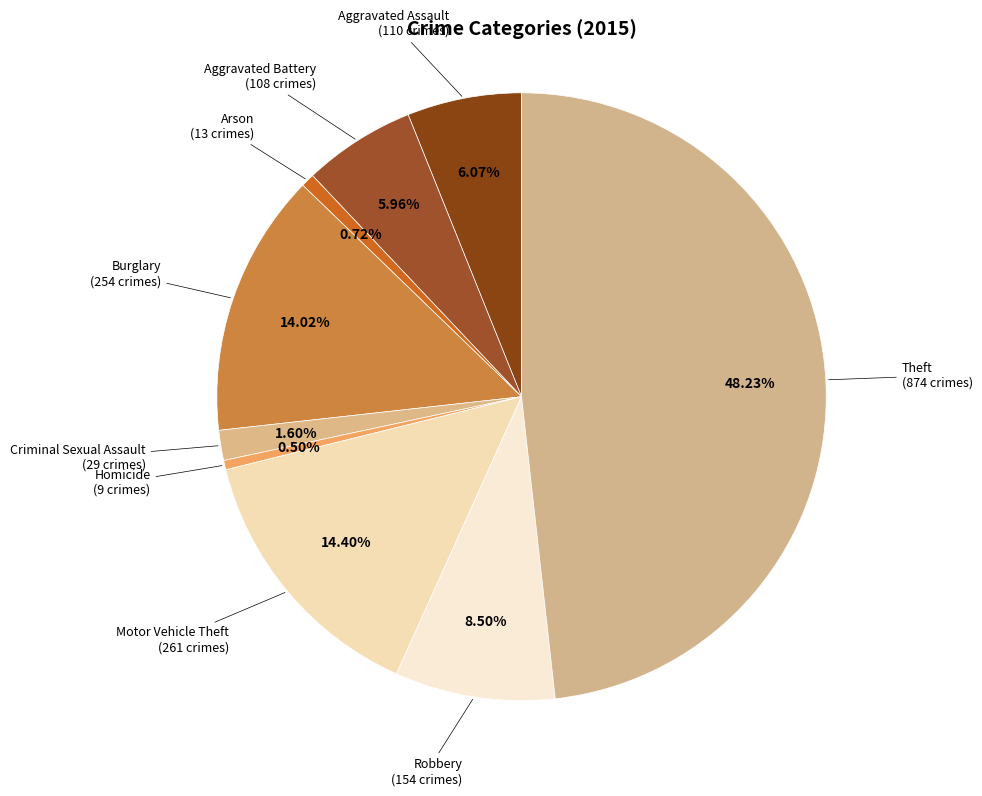

What is the largest slice in the pie chart?

Theft